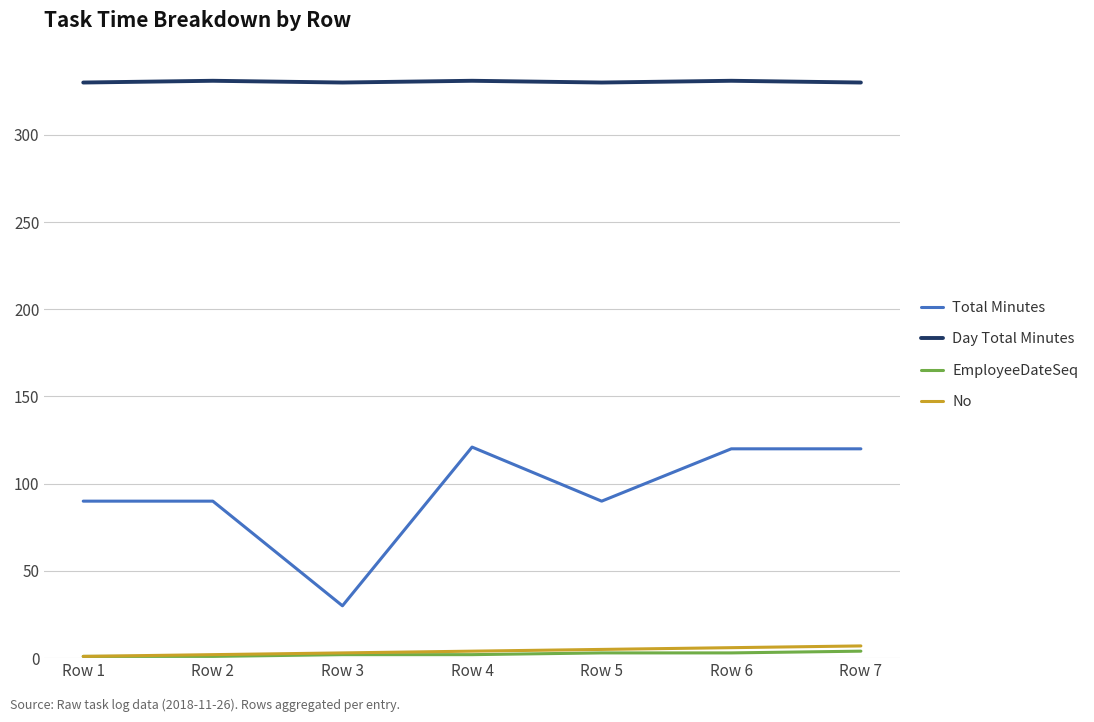

List the series in order of their peak value, lowest first.

EmployeeDateSeq, No, Total Minutes, Day Total Minutes